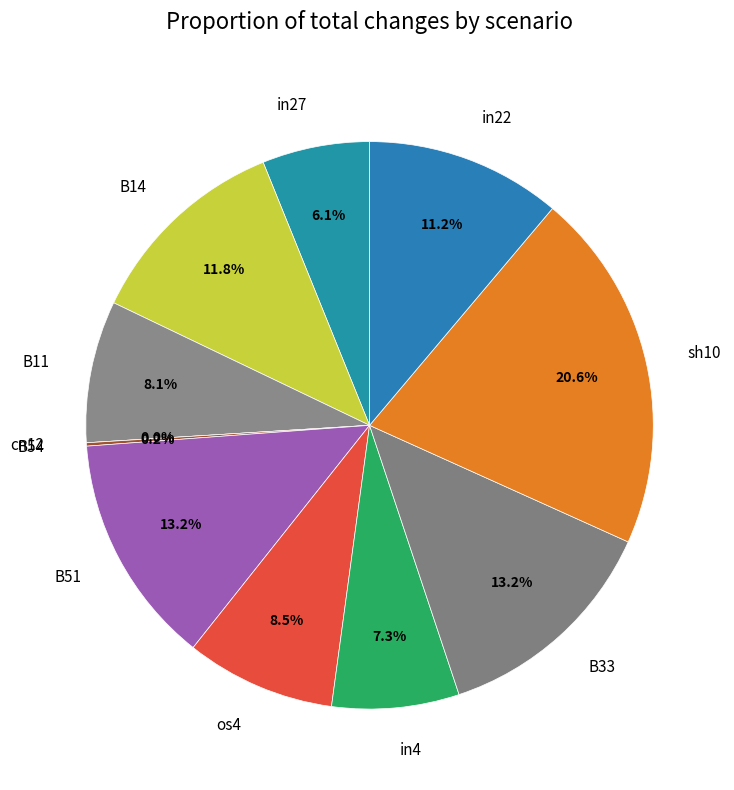

The B54 slice represents 1% of the pie. True or false?

False